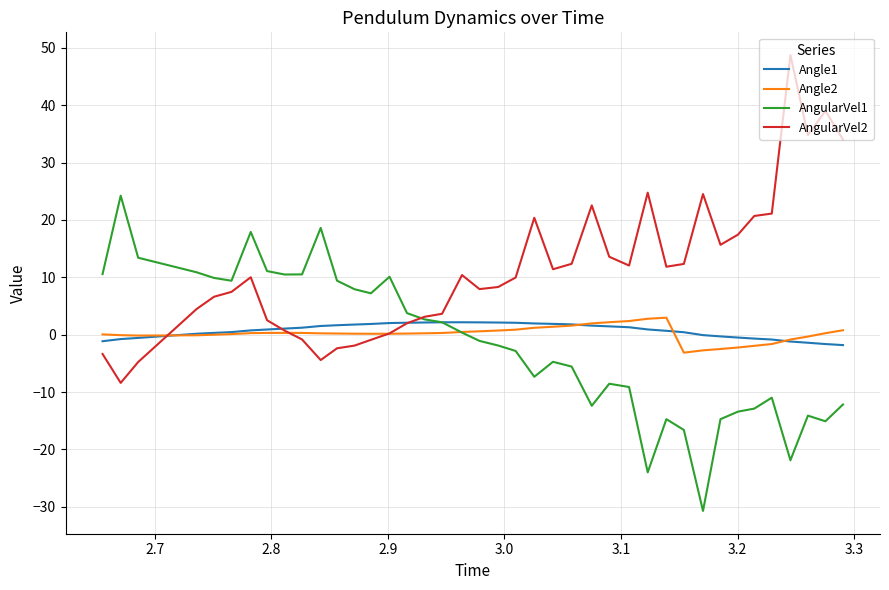

What is the lowest value of the Angle2 series?

-3.1